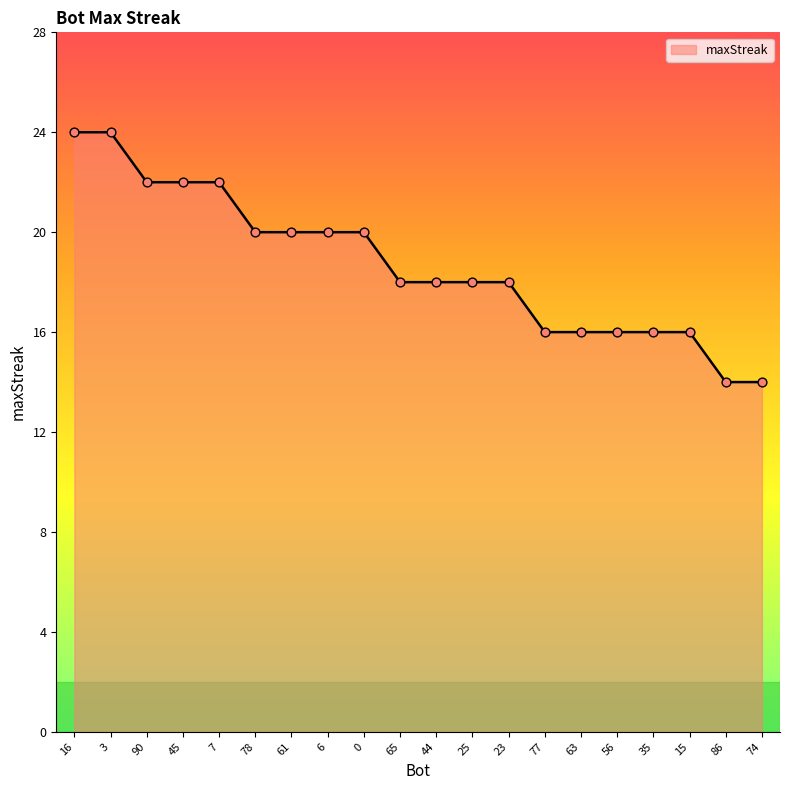

Which has a higher value, 15 or 45?

45